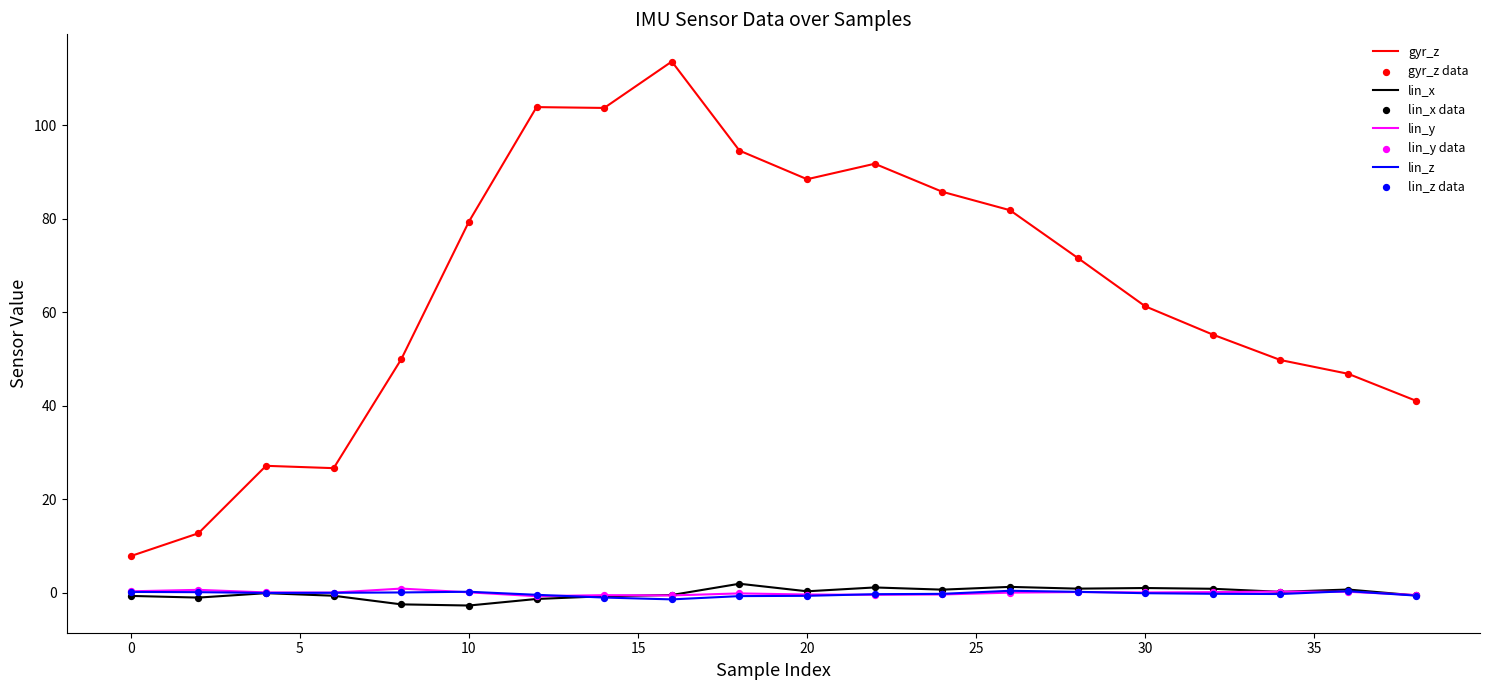

True or false: gyr_z and lin_y cross at least once.

False